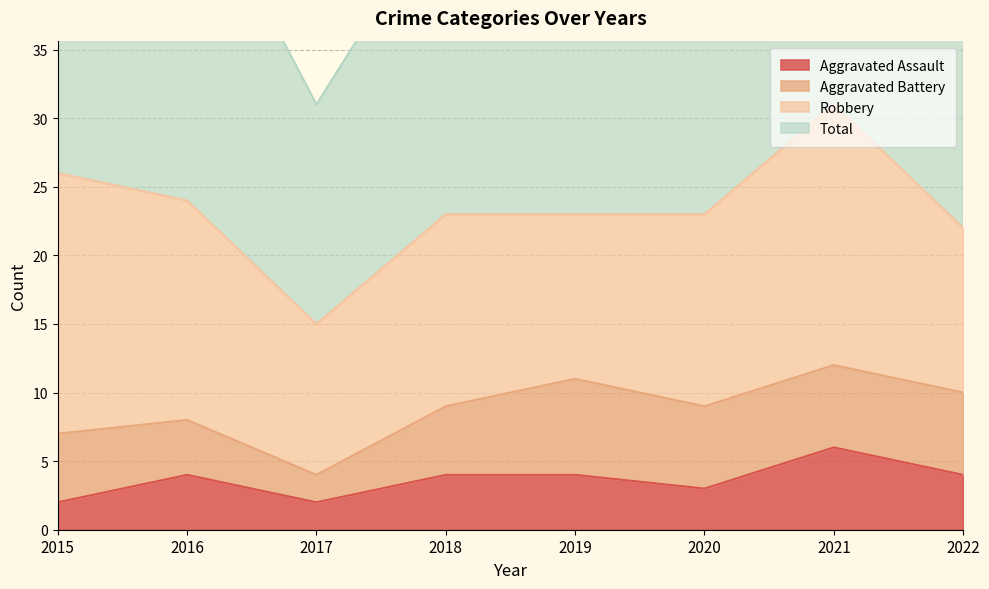

True or false: Total and Aggravated Assault intersect in this chart.

False